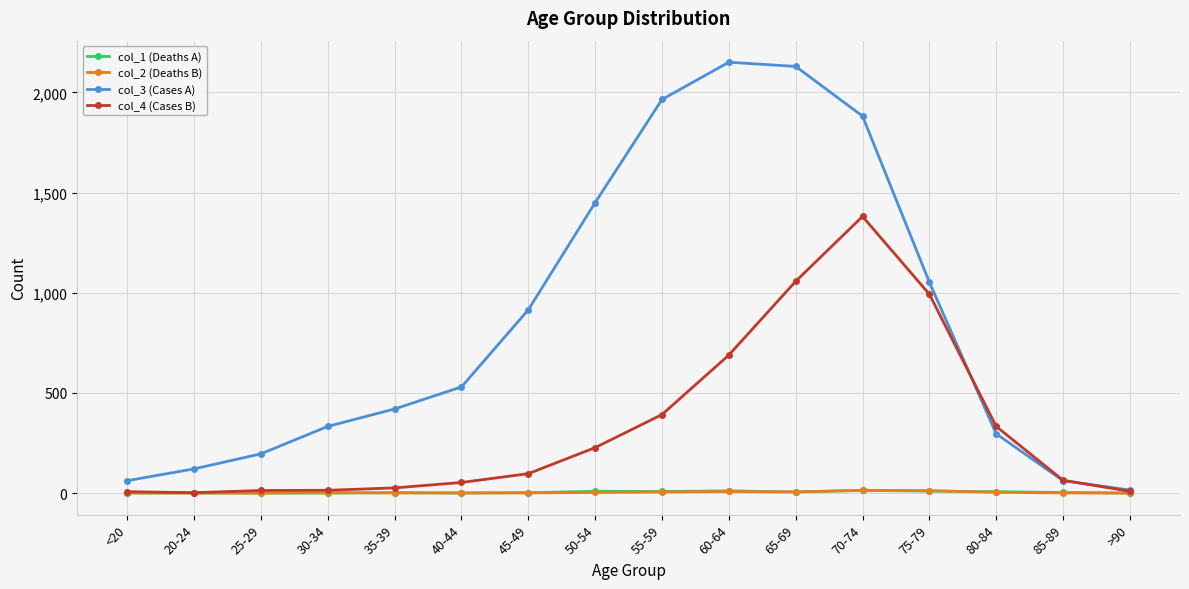

What position from the right is 60-64?

7